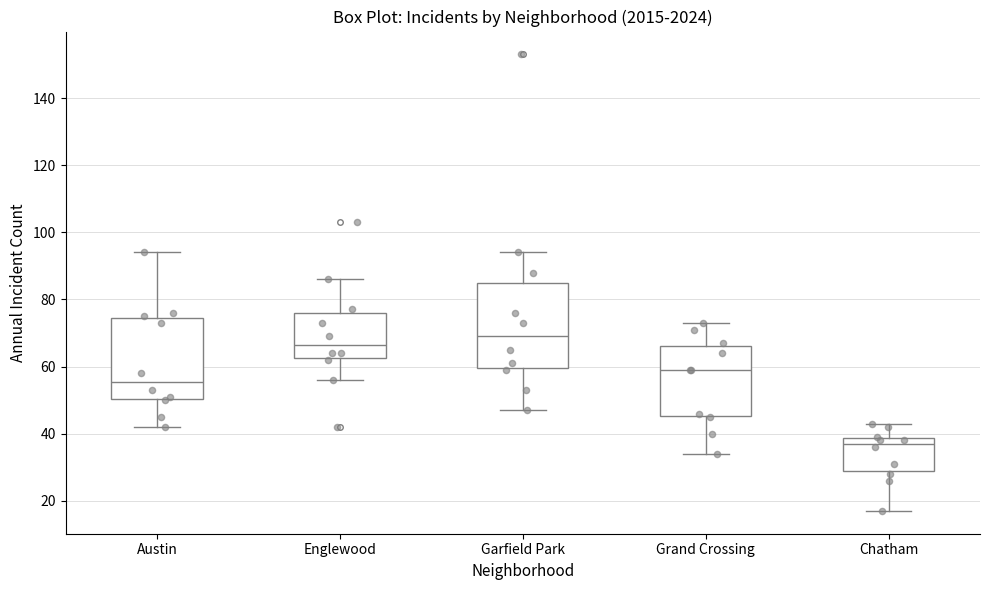

Which box has the highest median line?

Garfield Park